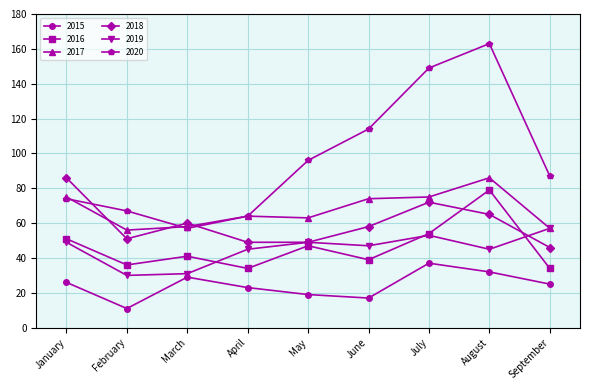

Reading left to right, extract all data points from this chart.

2015: January=26	February=11	March=29	April=23	May=19	June=17	July=37	August=32	September=25
2016: January=51	February=36	March=41	April=34	May=47	June=39	July=54	August=79	September=34
2017: January=75	February=56	March=58	April=64	May=63	June=74	July=75	August=86	September=57
2018: January=86	February=51	March=60	April=49	May=49	June=58	July=72	August=65	September=46
2019: January=49	February=30	March=31	April=45	May=49	June=47	July=53	August=45	September=57
2020: January=74	February=67	March=57	April=64	May=96	June=114	July=149	August=163	September=87